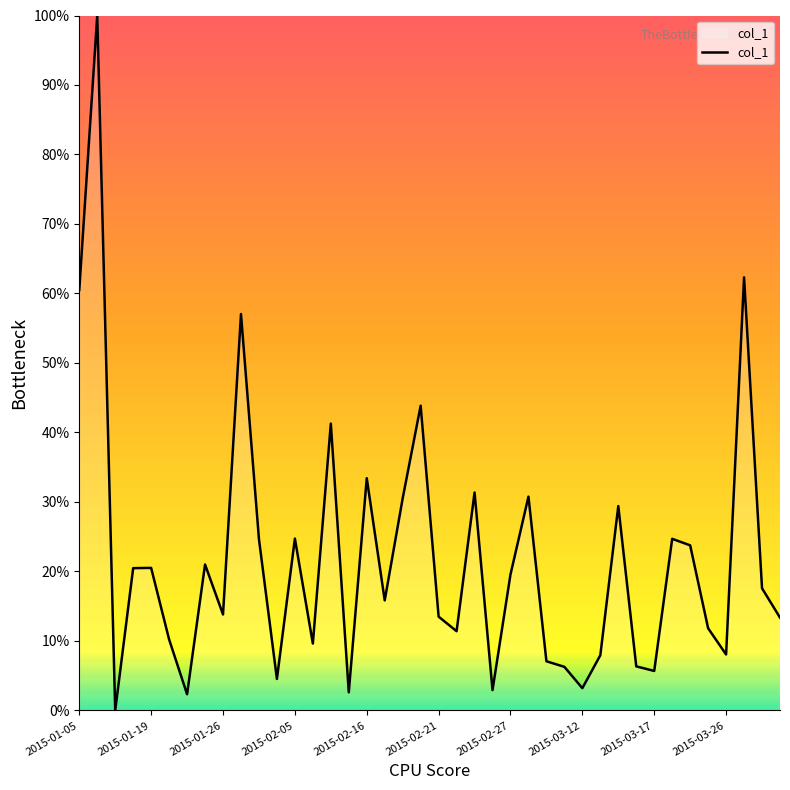

What is the difference between the maximum and minimum values?

100.0